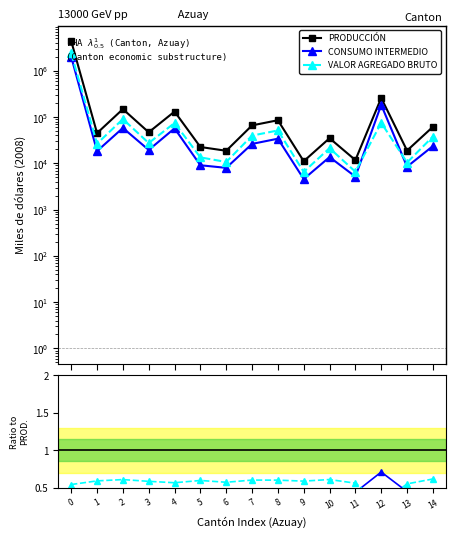

What is the difference between the maximum and second lowest values in the PRODUCCIÓN series?

4374186.9